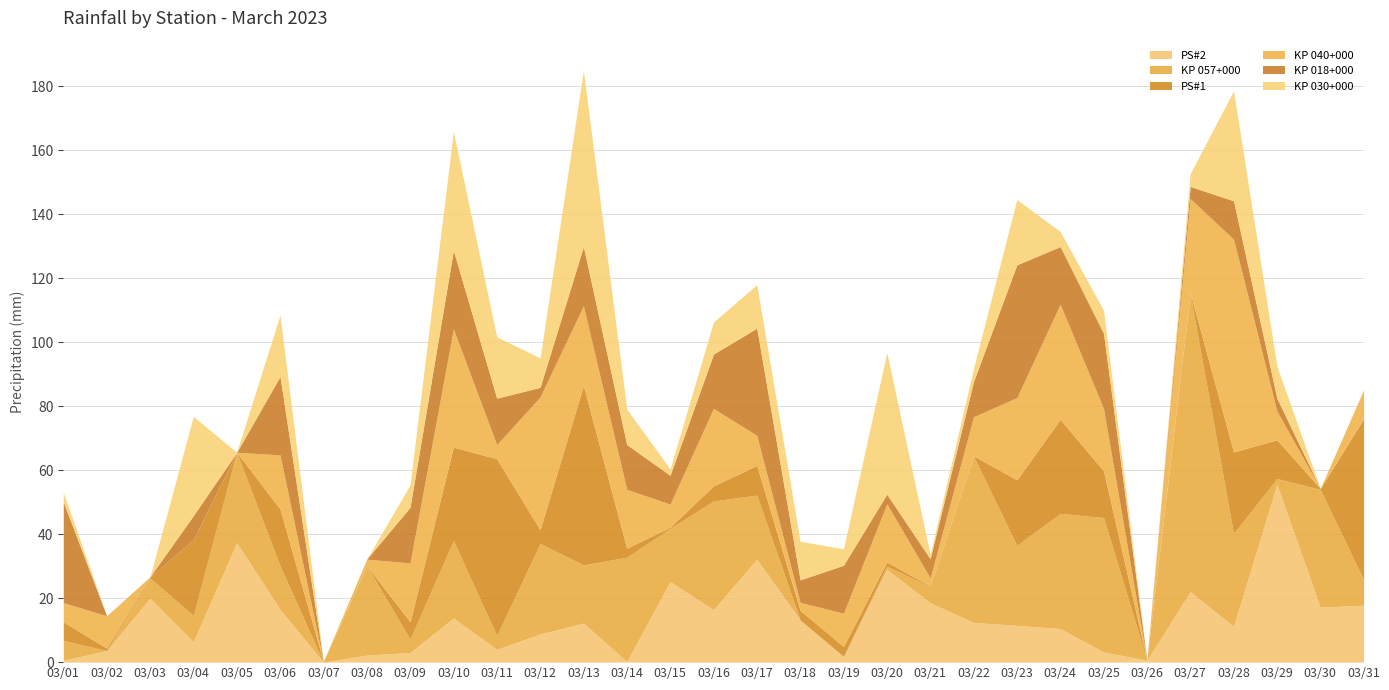

Between 03/08 and 03/31, which is larger?

03/31